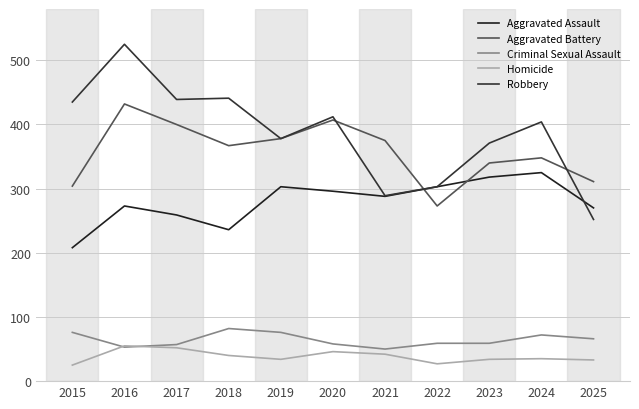

In Aggravated Battery, how many points are lower than both neighbors (excluding endpoints)?

2